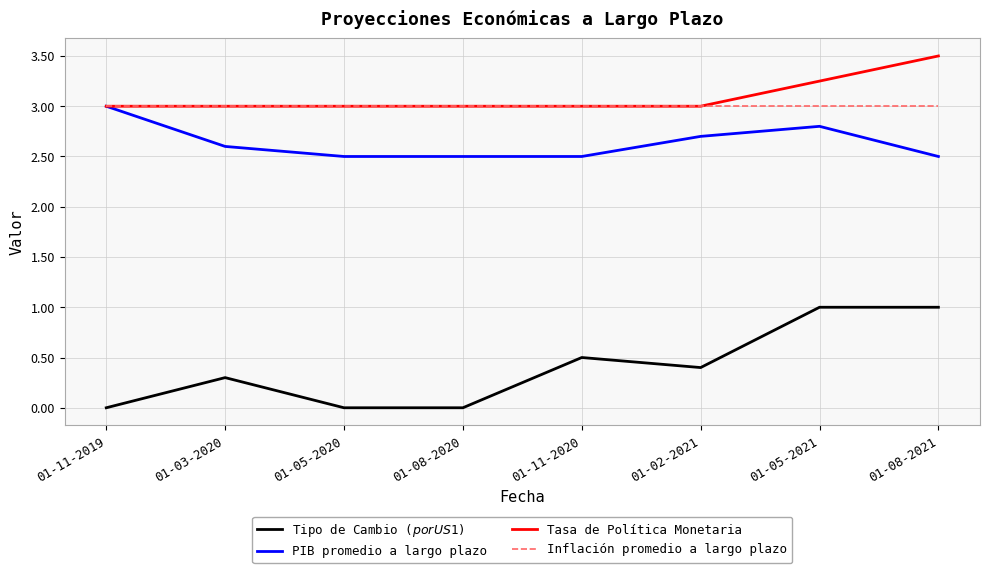

Which series has the largest range (max minus min)?

Tipo de Cambio ($ por US$1)